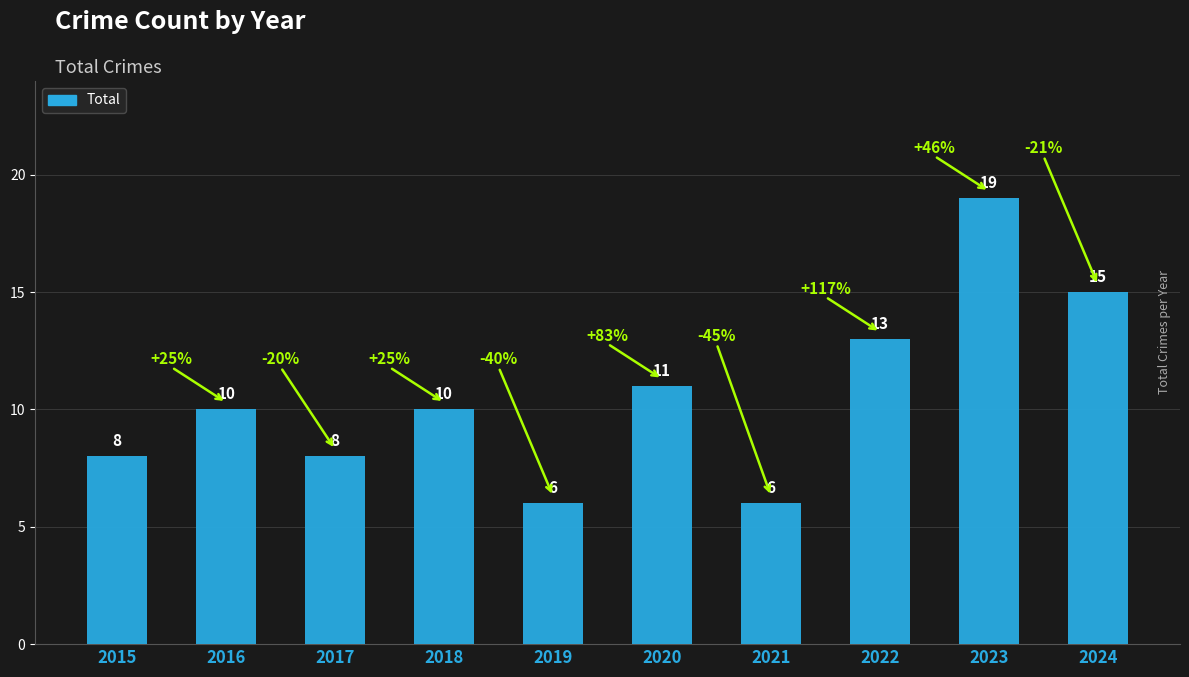

Read the value at 2022, to the nearest 10.

10